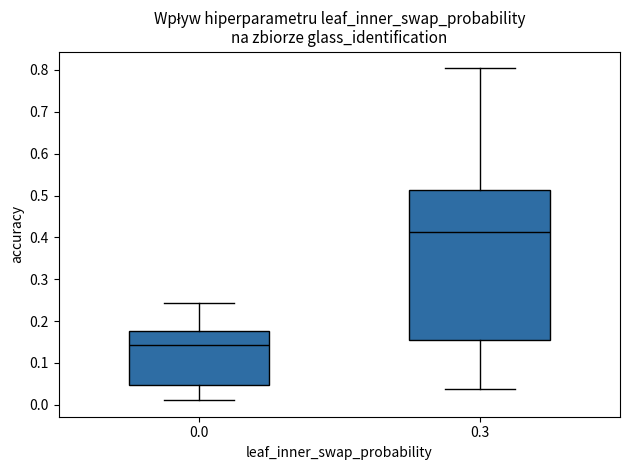

Where is the lower edge of the box at x = 0.0 on the y-axis? The values are not printed on the chart, so give them approximately, as read against the axis.

0.05